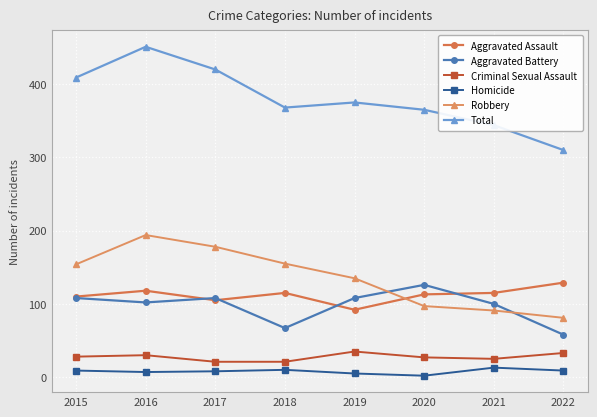

The value of Robbery at 2018 is 155. True or false?

True